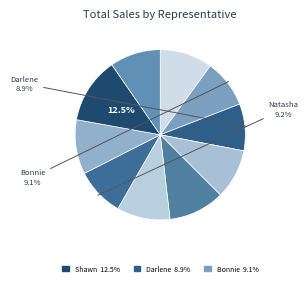

Which category has the biggest portion of the pie?

Shawn Fox